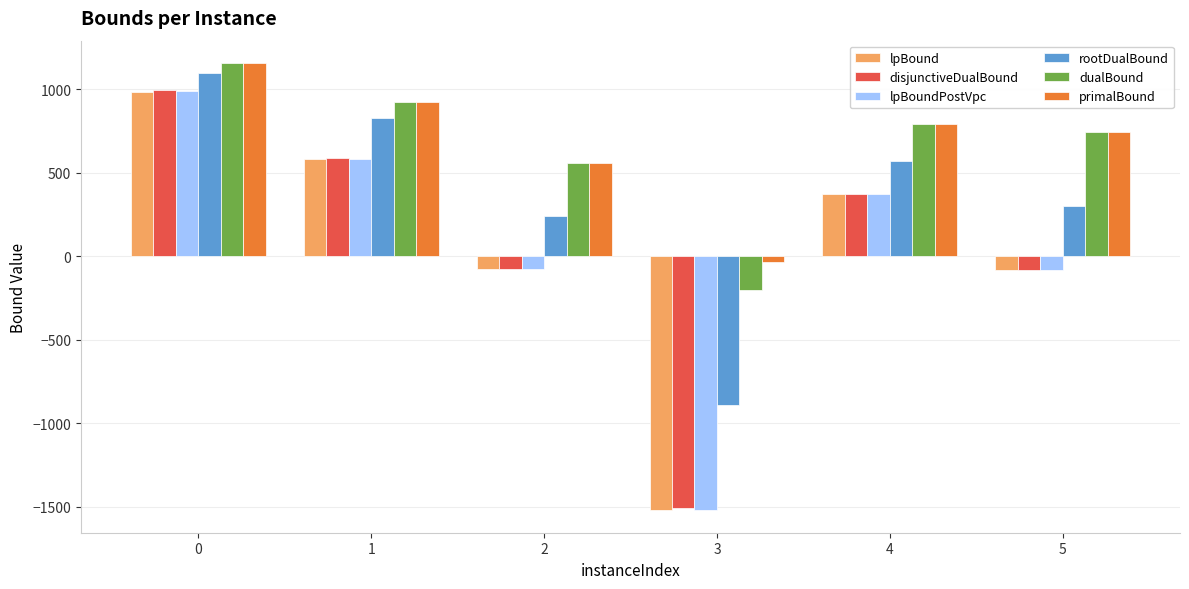

Is it true that rootDualBound equals 826.8 at 1?

True